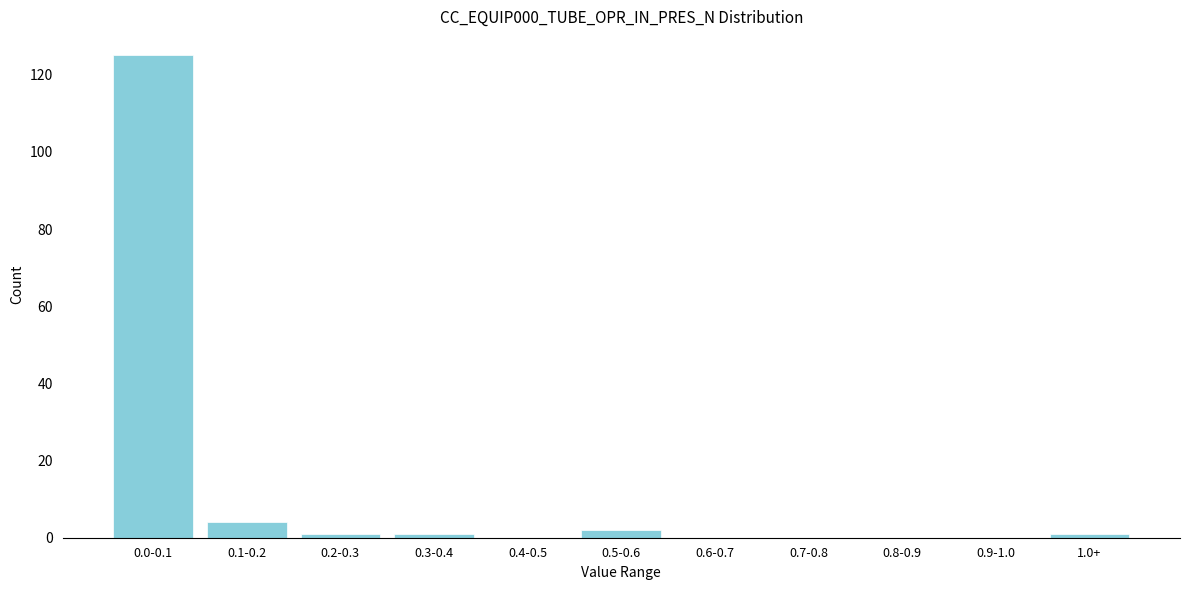

Reading right to left, list all the values displayed in this chart.

1.0+=1	0.9-1.0=0	0.8-0.9=0	0.7-0.8=0	0.6-0.7=0	0.5-0.6=2	0.4-0.5=0	0.3-0.4=1	0.2-0.3=1	0.1-0.2=4	0.0-0.1=125